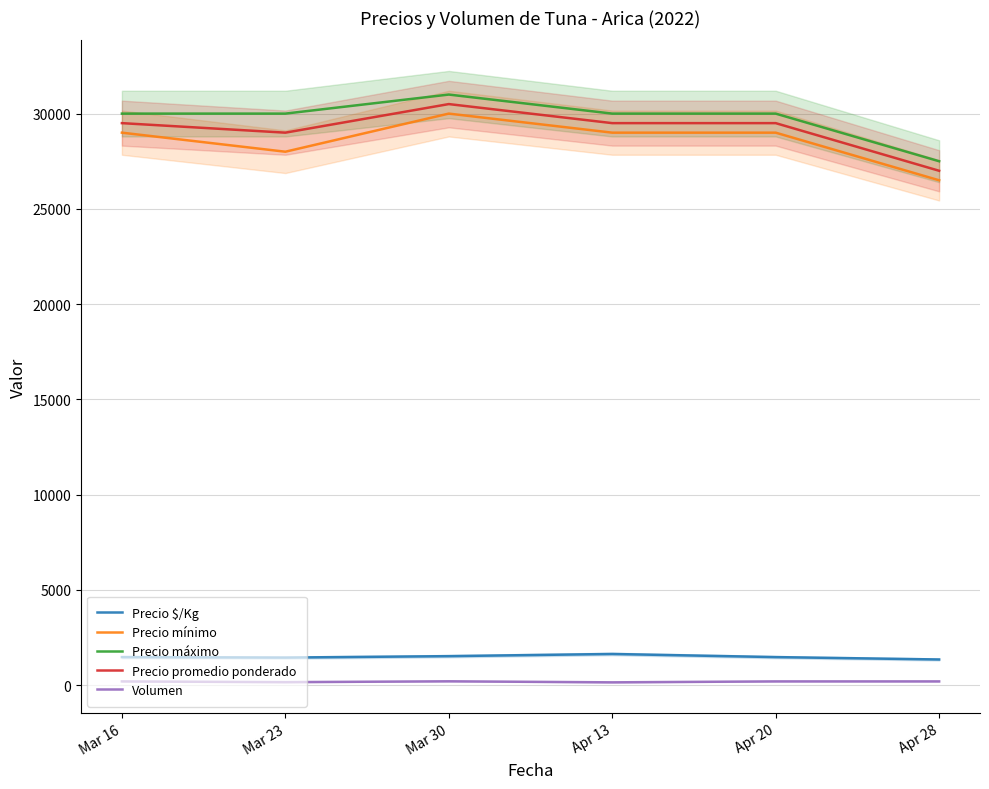

How many lines are shown in the chart?

5